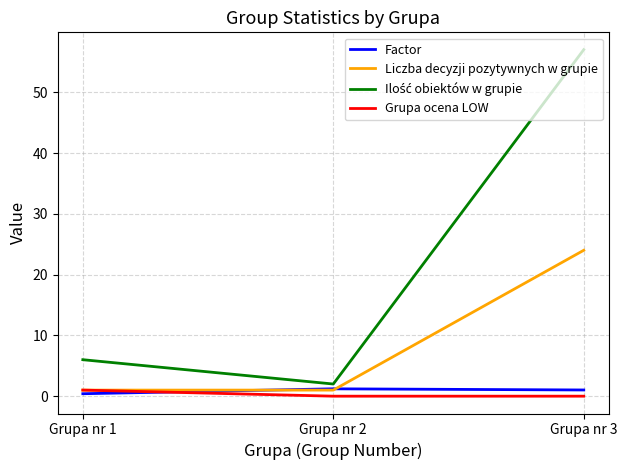

Is it true that Liczba decyzji pozytywnych w grupie equals 1.0 at Grupa nr 2?

True